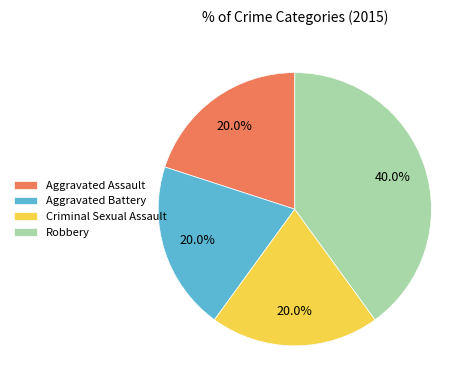

To the nearest percent, what is the combined percentage of Criminal Sexual Assault and Robbery?

60%